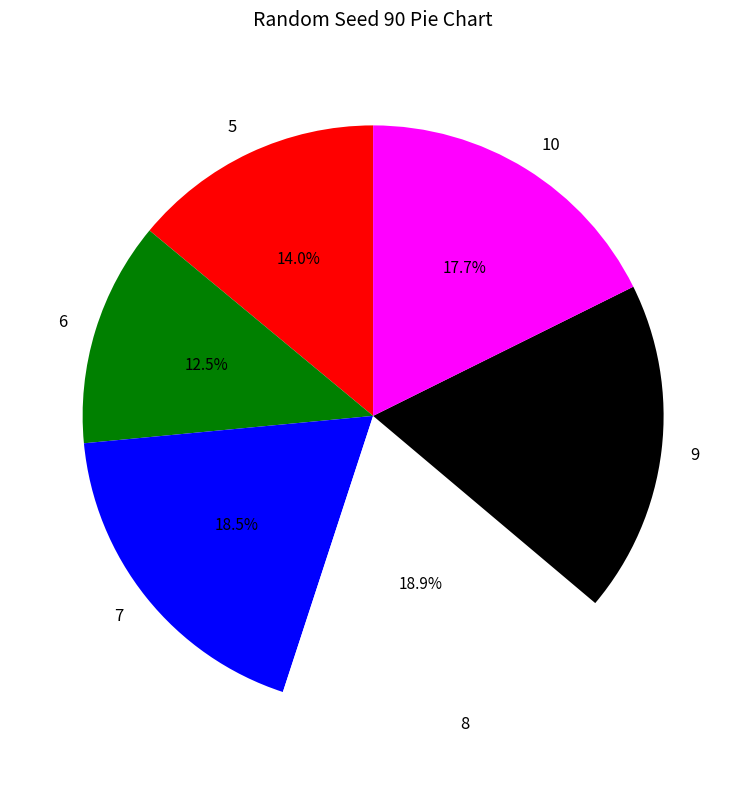

Which category has the smallest portion of the pie?

6